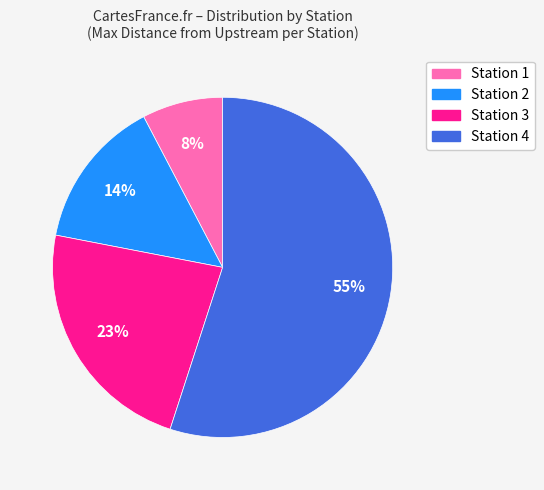

Does any single category account for the majority?

Yes